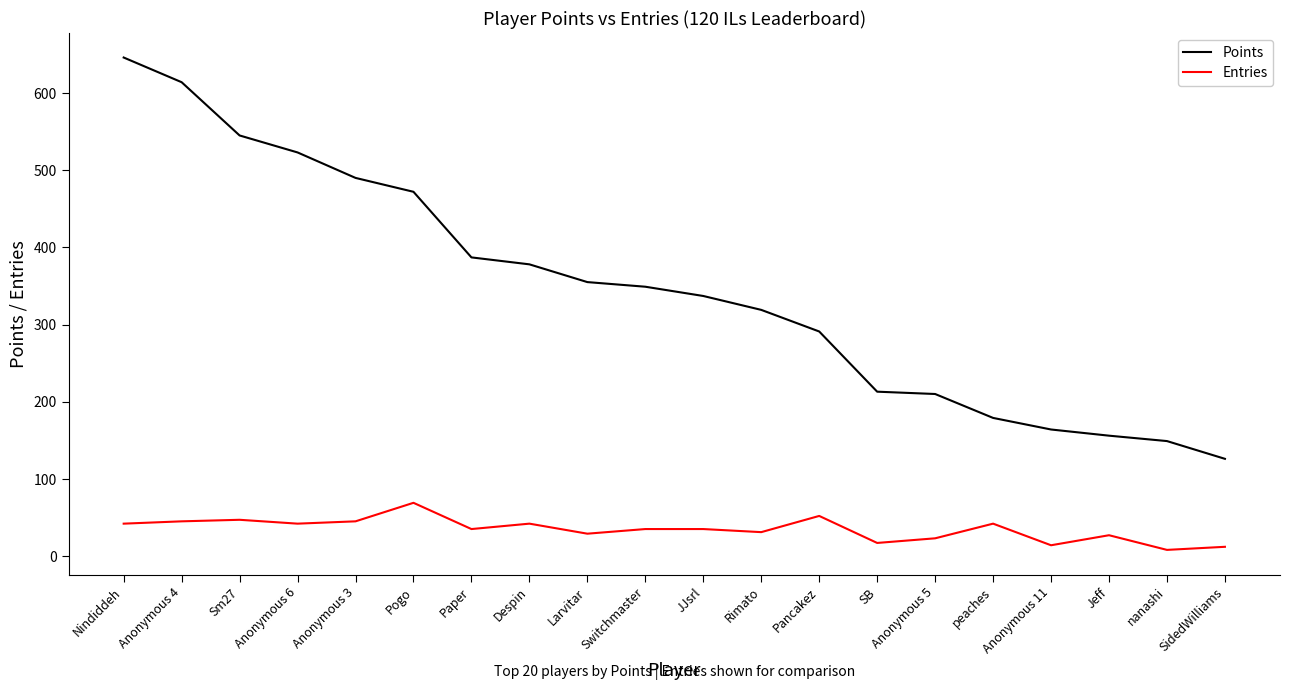

At which label does Entries first exceed 35?

Nindiddeh